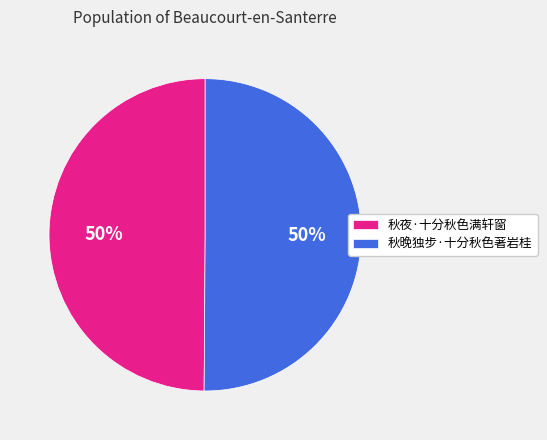

Count the number of slices in the pie.

2